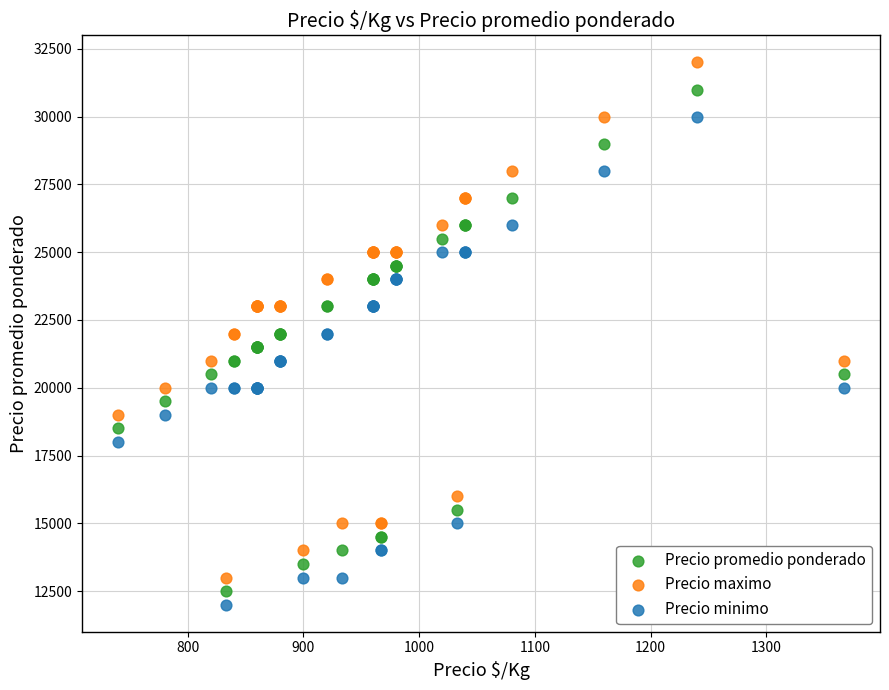

What are all the series names shown in the legend?

Precio promedio ponderado, Precio maximo, Precio minimo